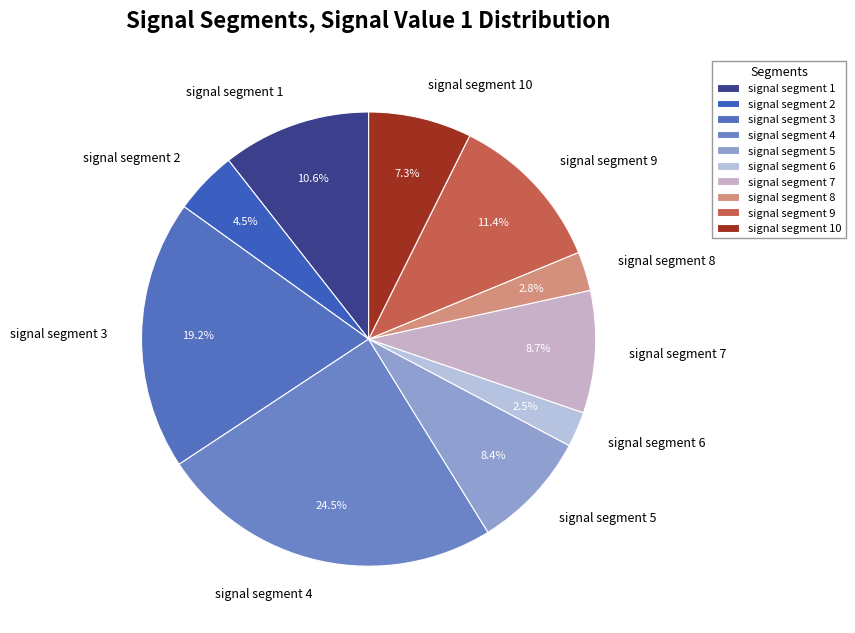

Count the number of slices in the pie.

10